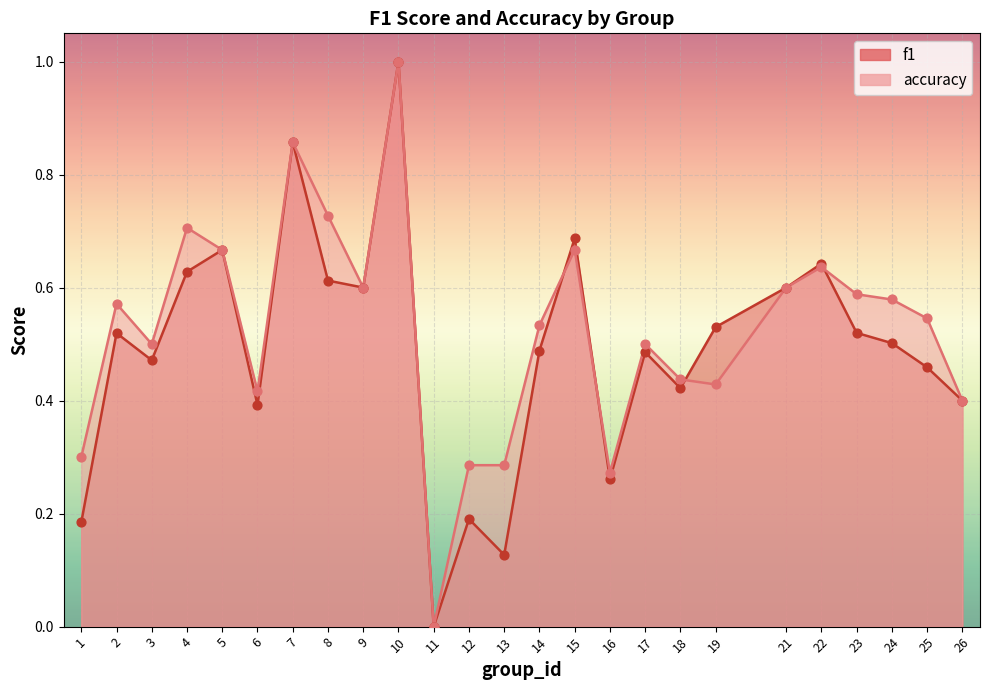

At which category is the sum across all series the highest?

10